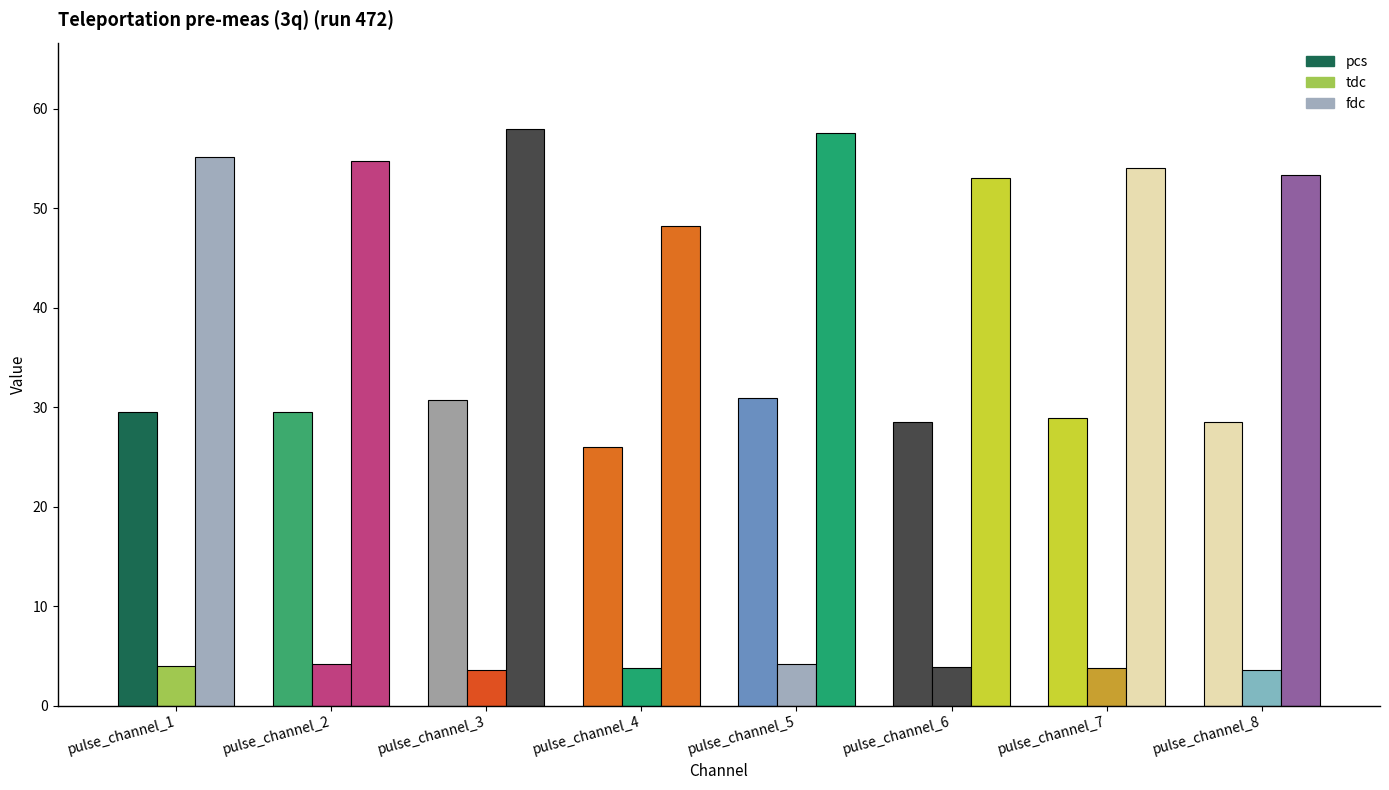

Which series has the largest total across all categories?

fdc